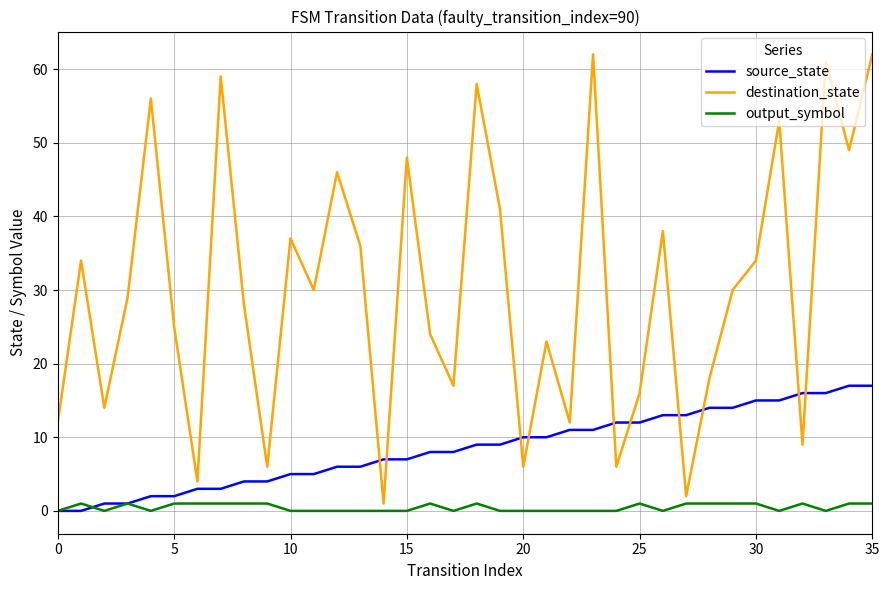

After their last crossing, which series has the higher values: destination_state or source_state?

destination_state